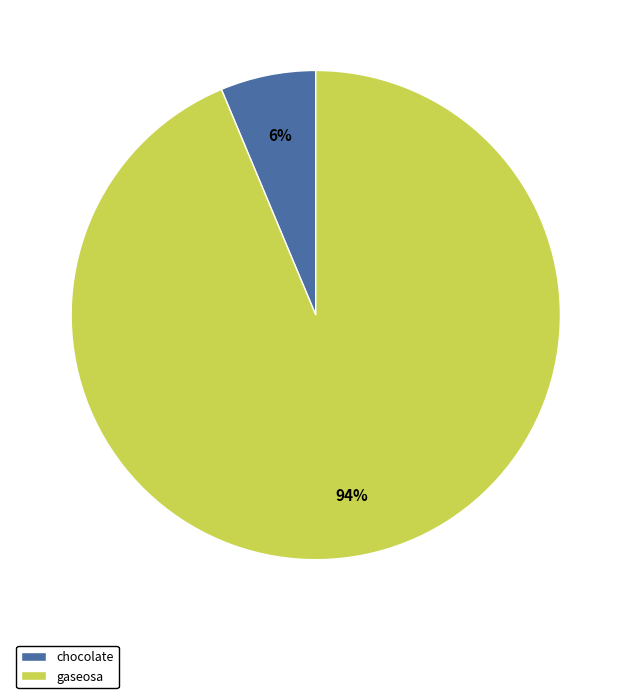

To the nearest percent, what portion does gaseosa represent?

94%